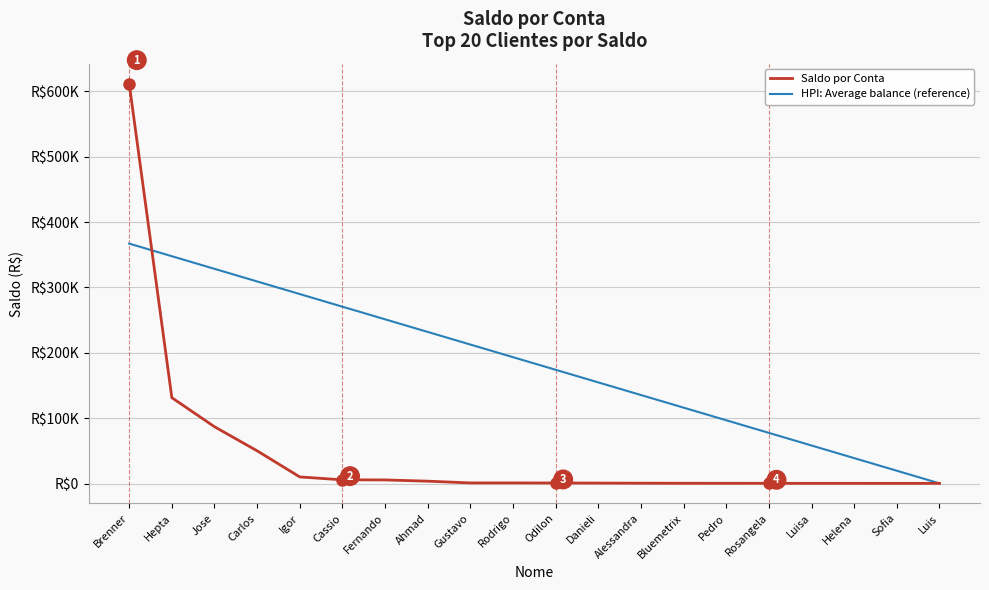

Is it true that Saldo por Conta equals 6103.6 at Igor?

False